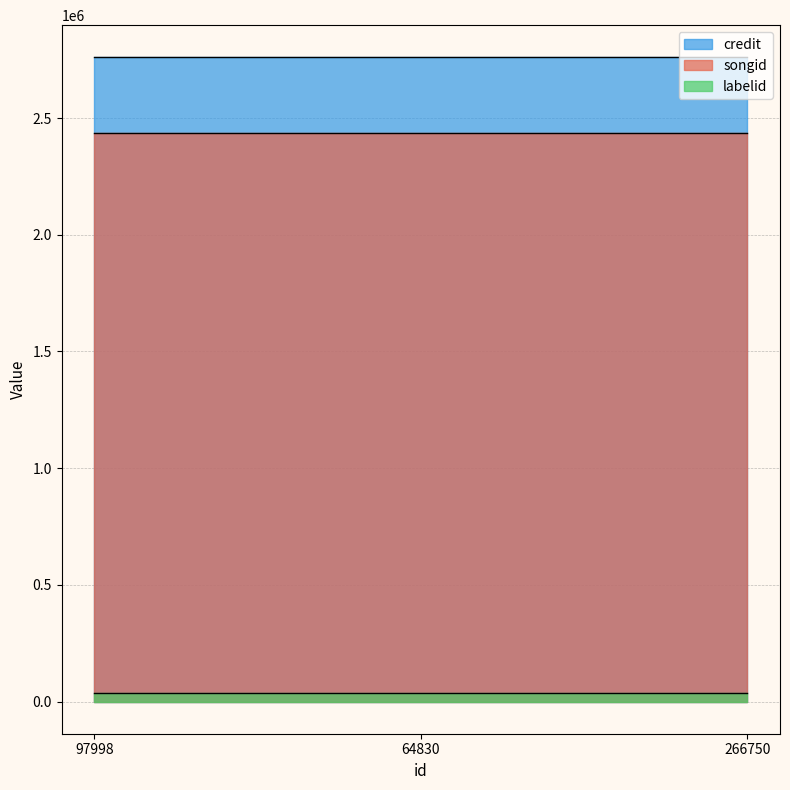

What is the approximate value of labelid at 64830?

34884